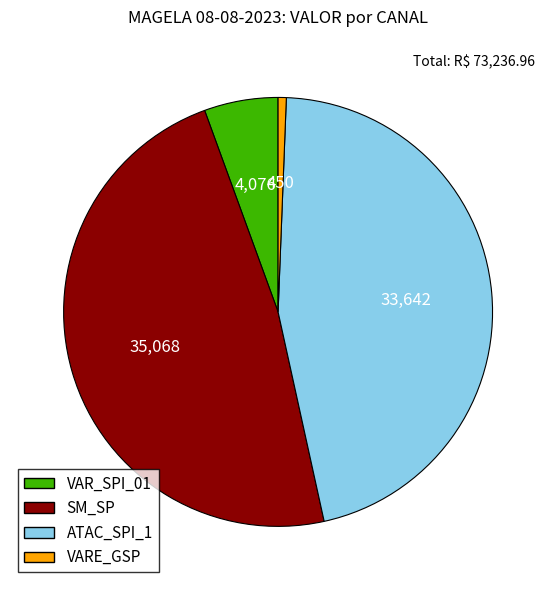

Is VAR_SPI_01 the majority of the pie?

No